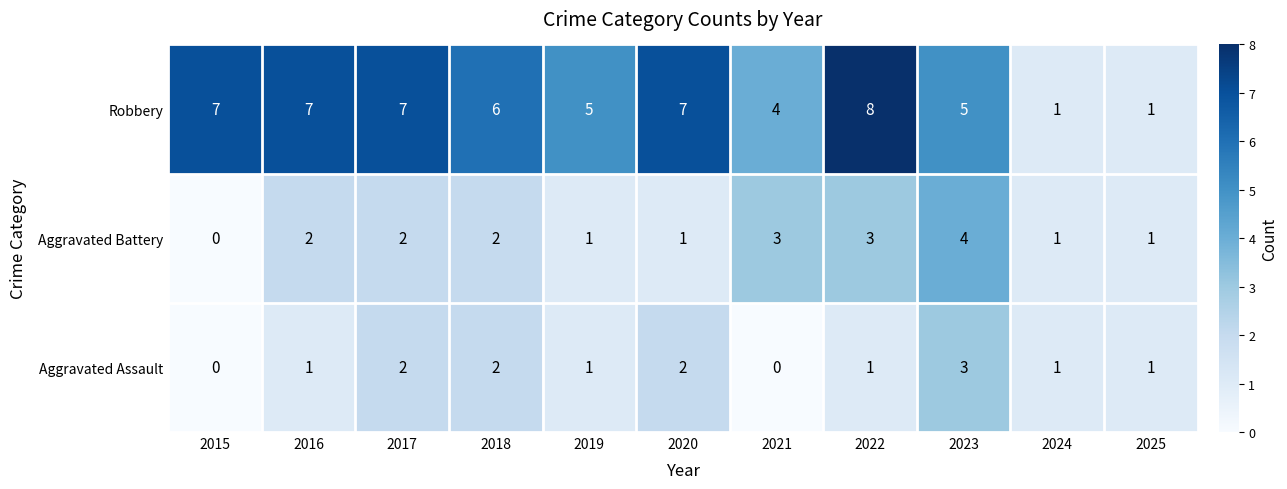

How many Robbery values are between 4 and 7?

8